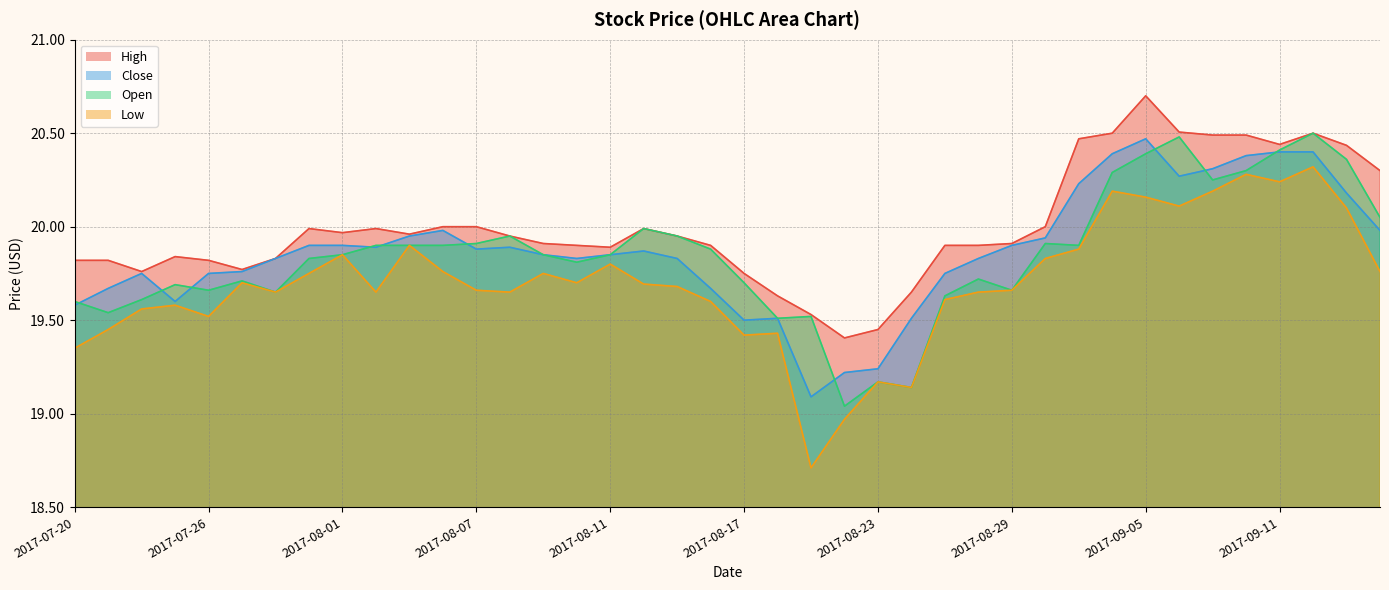

True or false: open and low intersect in this chart.

False